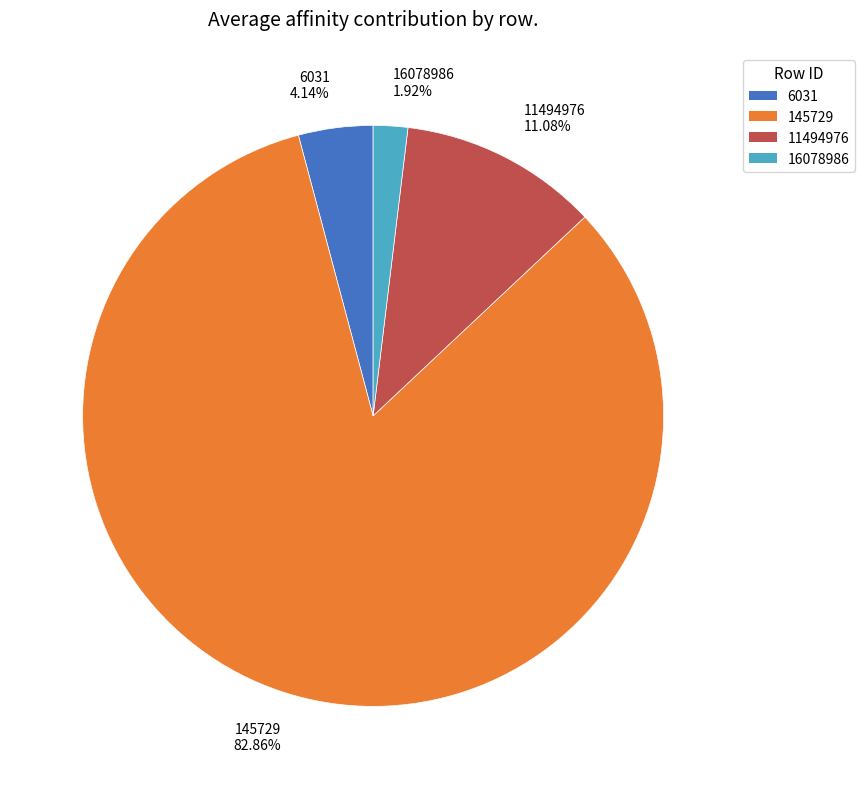

True or false: 145729 accounts for 83% of the total.

True